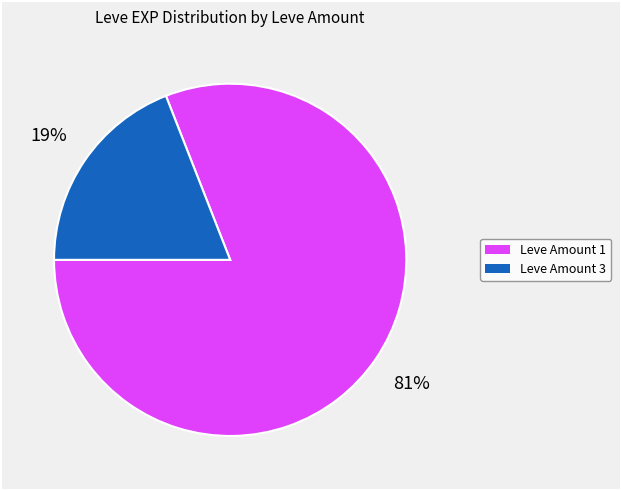

To the nearest percent, what is the average slice percentage?

50%